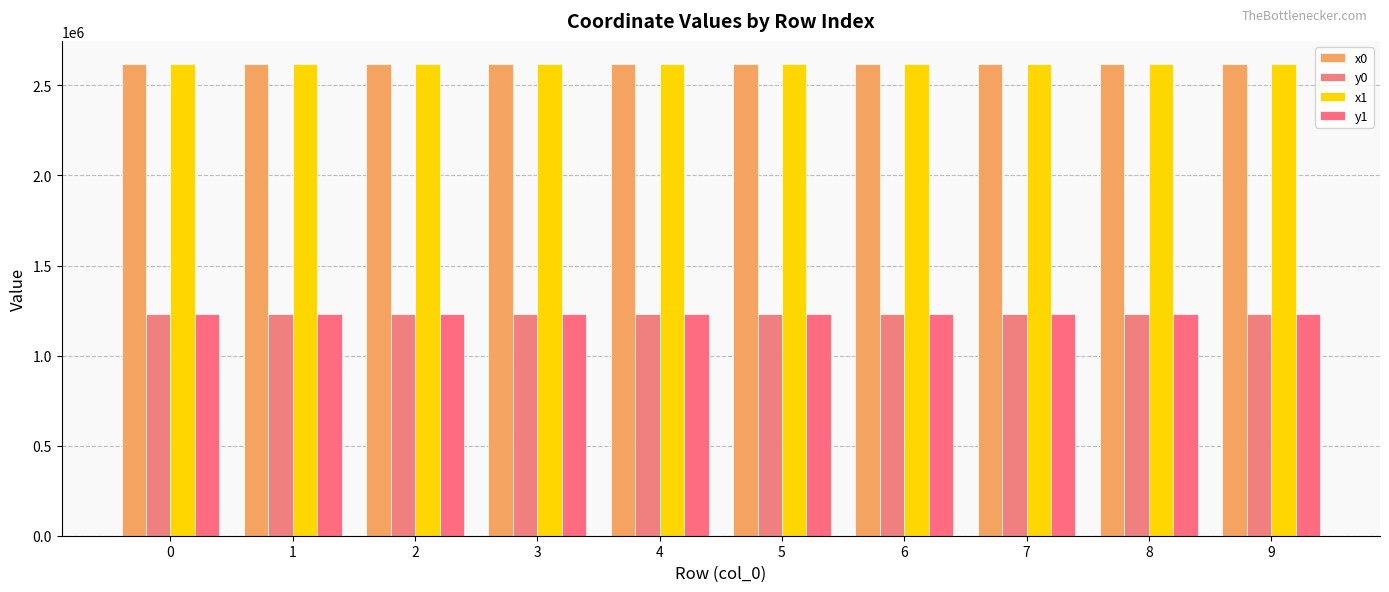

Are the bars grouped side by side (vs. stacked)?

Yes